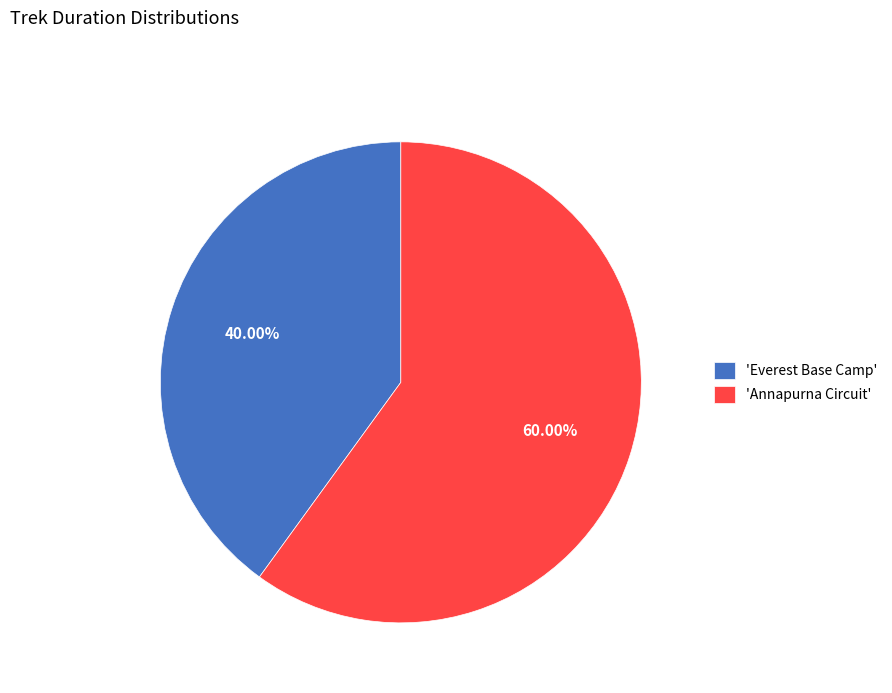

Is the sum of 'Everest Base Camp' and 'Annapurna Circuit' greater than half?

Yes